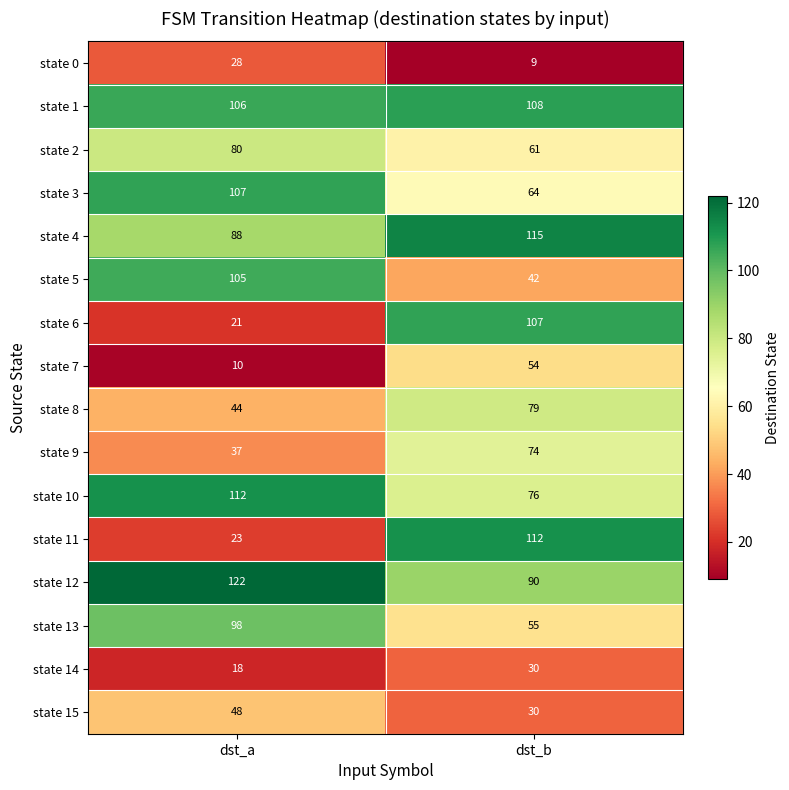

Read the state 5 value at dst_b, to the nearest 10.

40